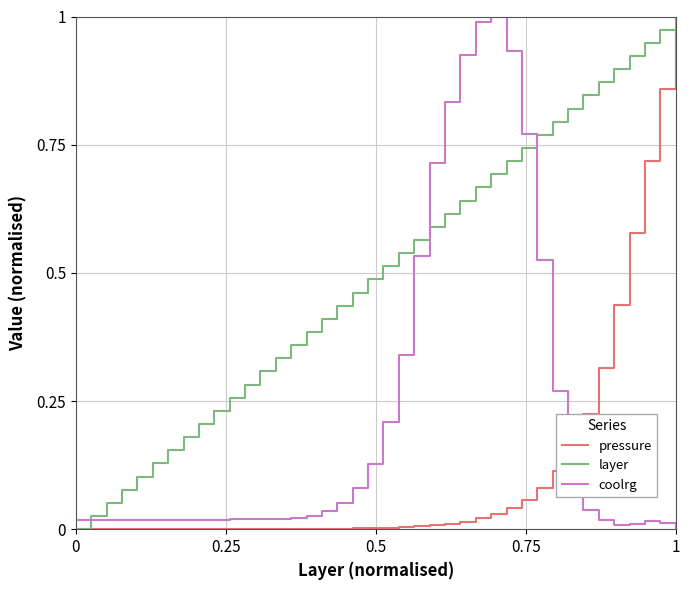

Which series has the largest total across all categories?

layer